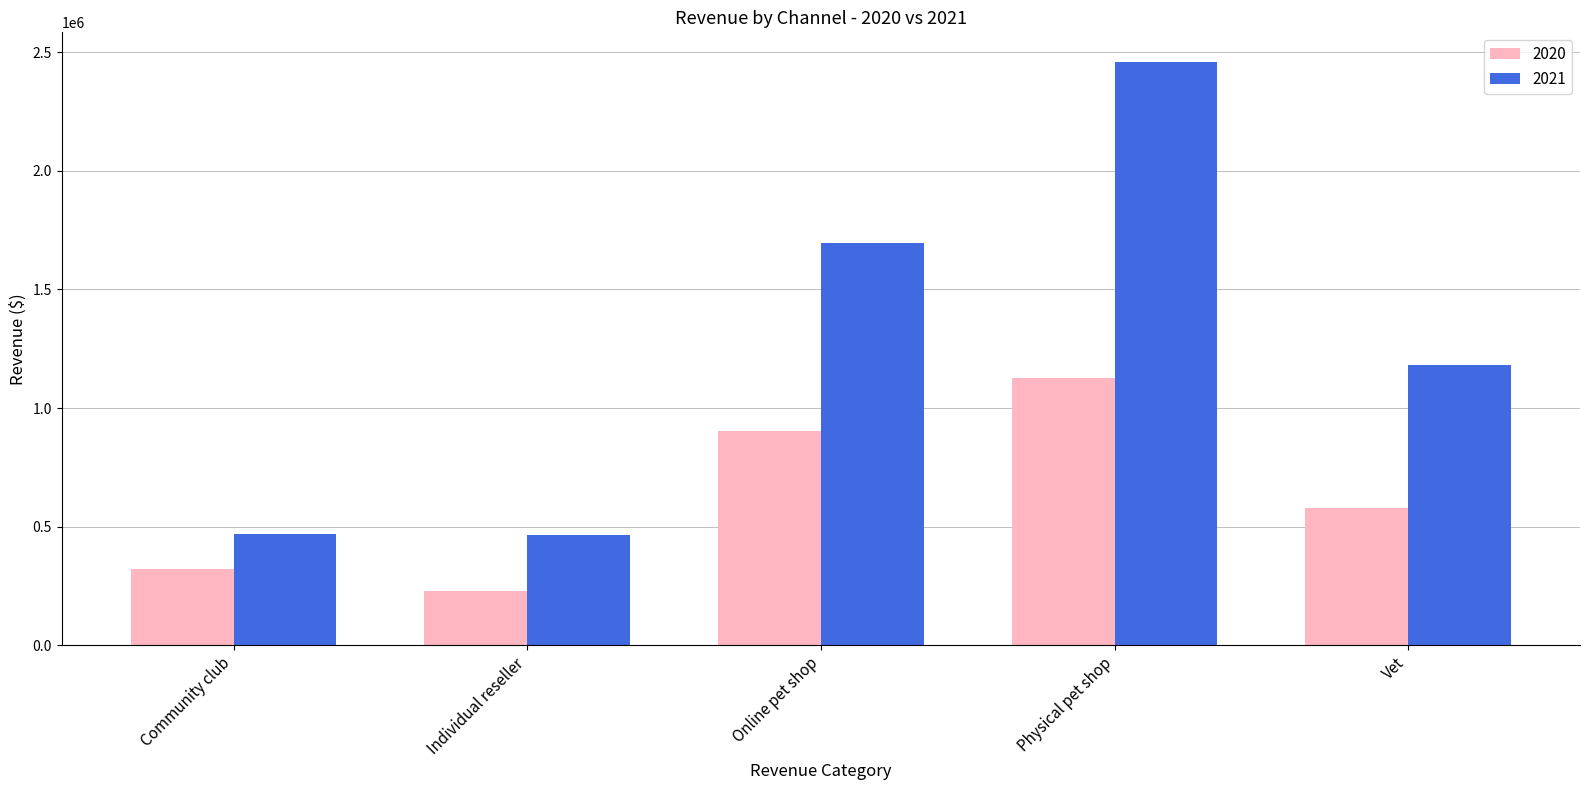

What is the label of the 5th bar from the left?

Vet